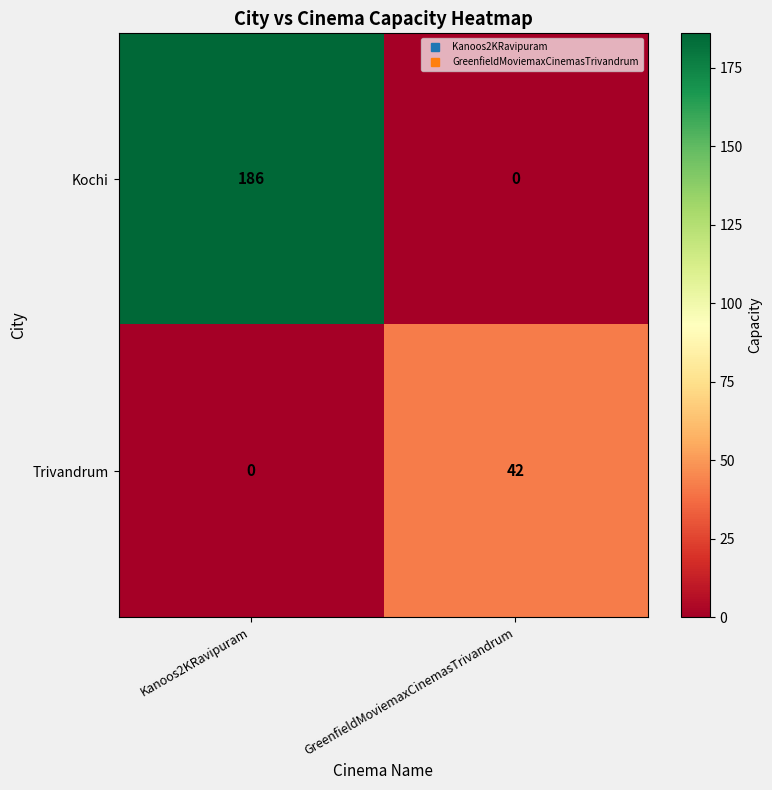

What is the average value of the Kochi series?

93